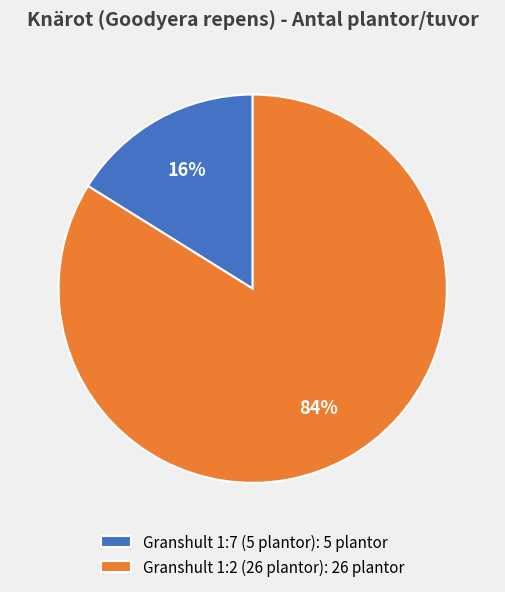

What is the smallest slice in the pie chart?

Granshult 1:7 (5 plantor)